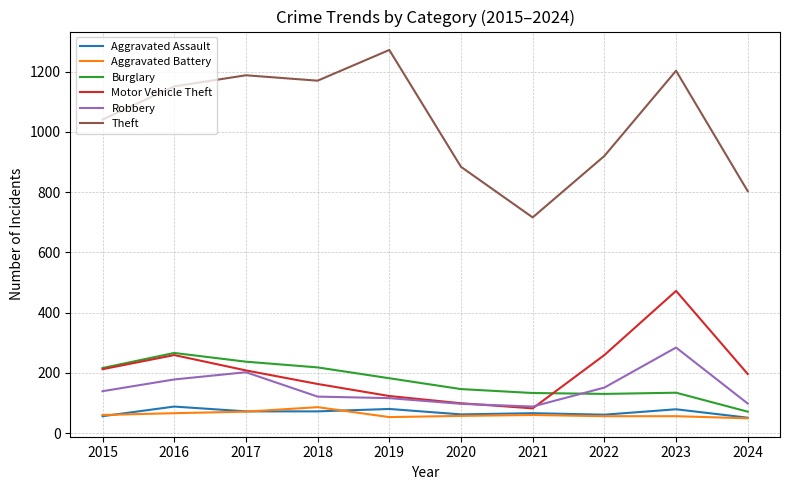

What is the total value across all series at 2024?

1268